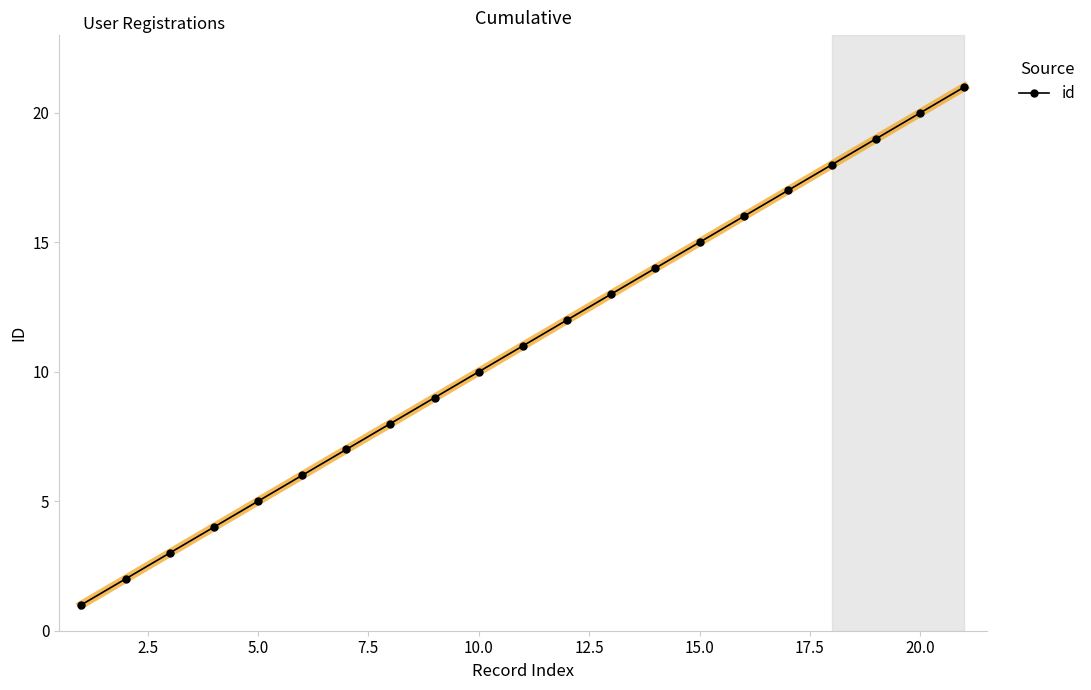

True or false: id has more than 2 points higher than both neighbors.

False